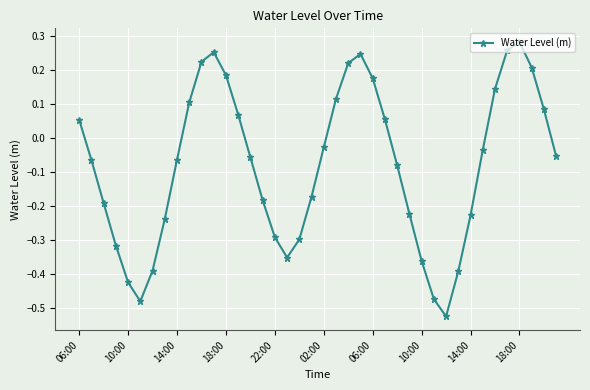

True or false: the data has more than 2 interior local peaks.

True